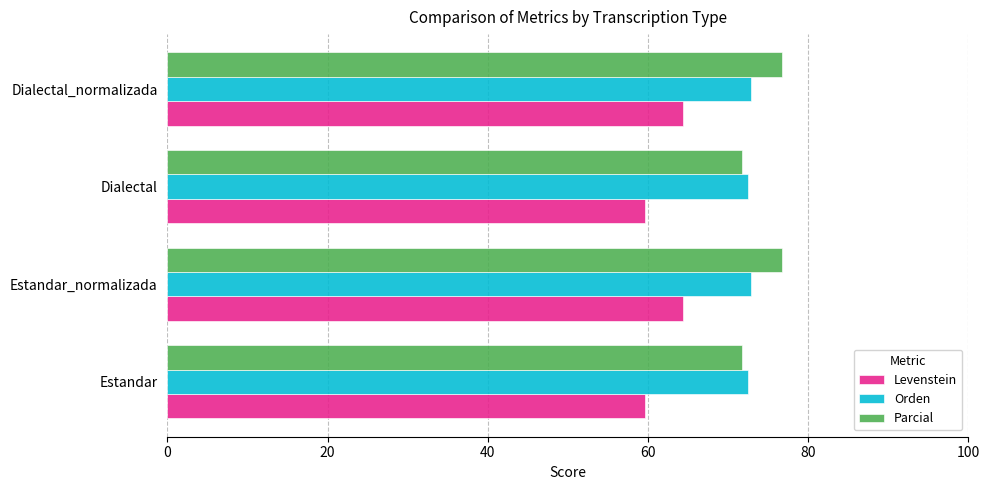

What is the maximum value for Orden?

72.8